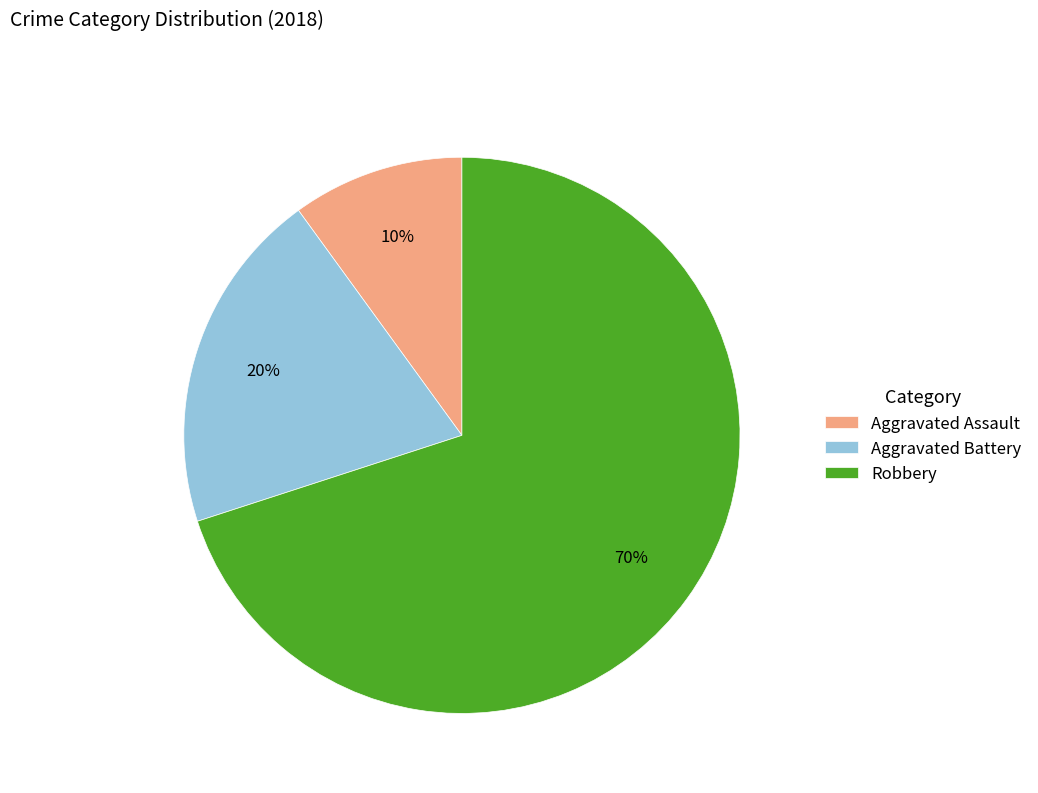

What is the largest slice in the pie chart?

Robbery